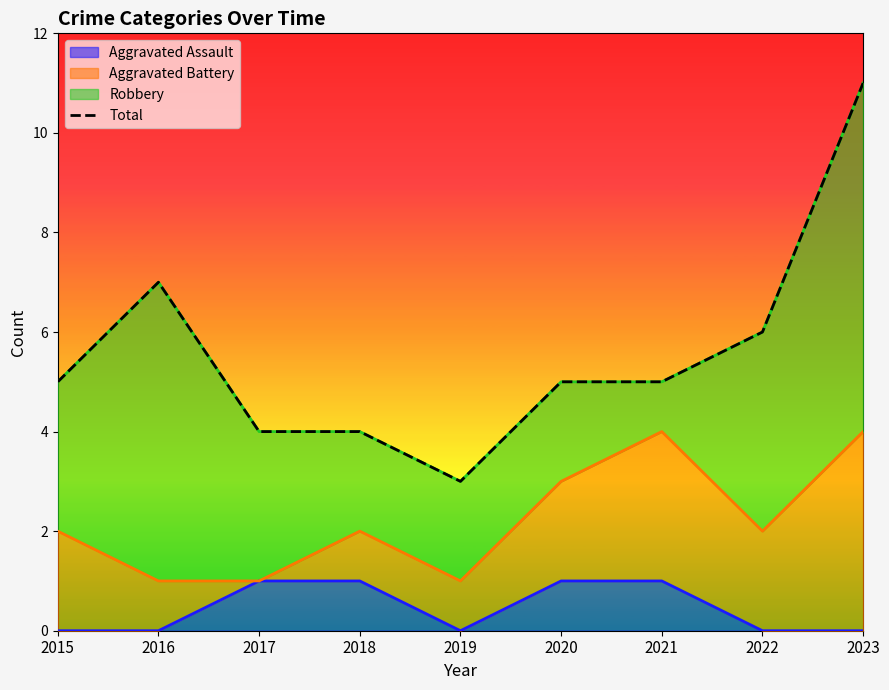

Is it true that Aggravated Assault equals 0 at 2019?

True